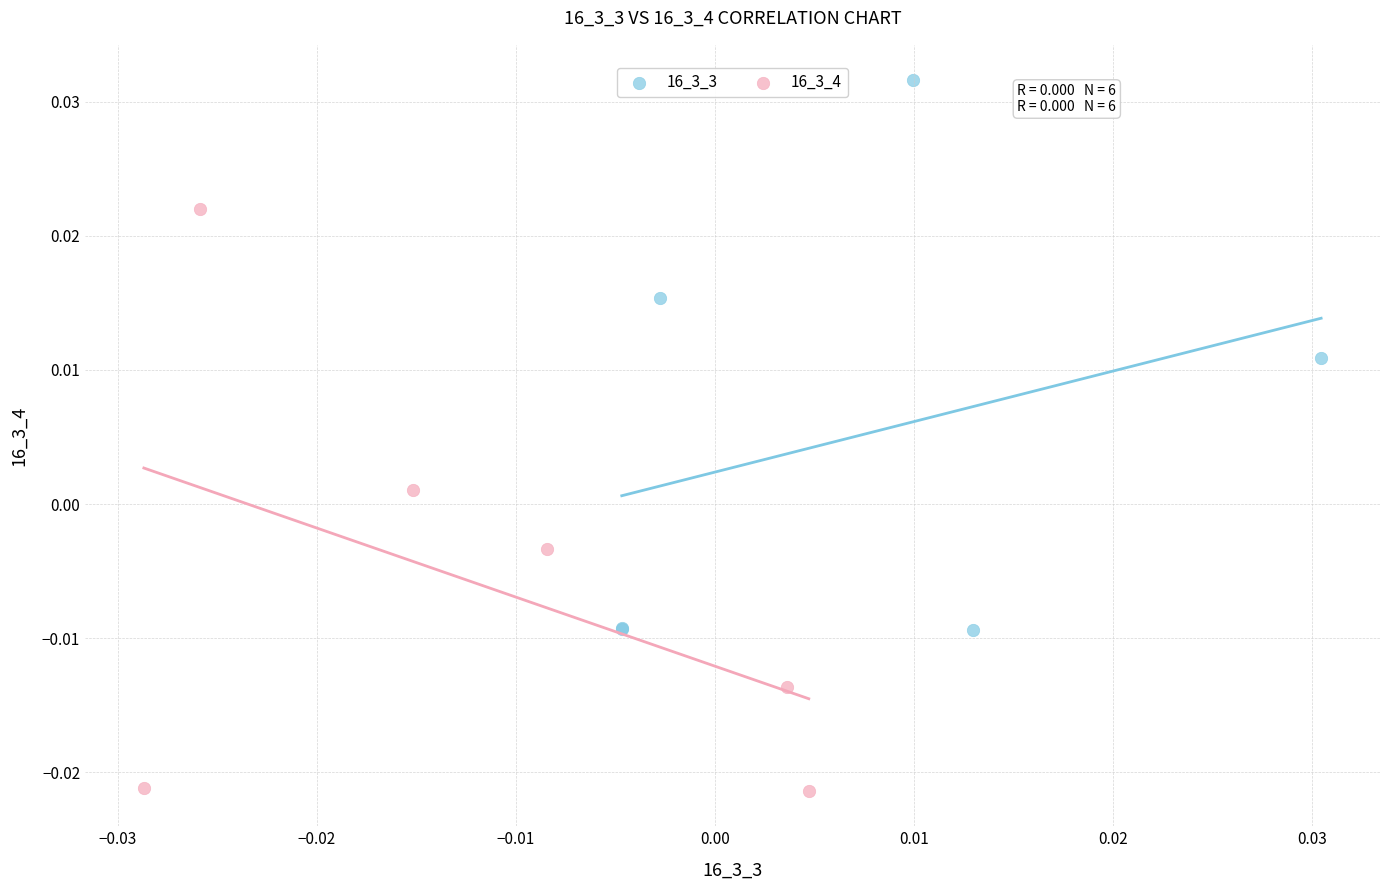

Which series has the widest spread of Y values?

16_3_4